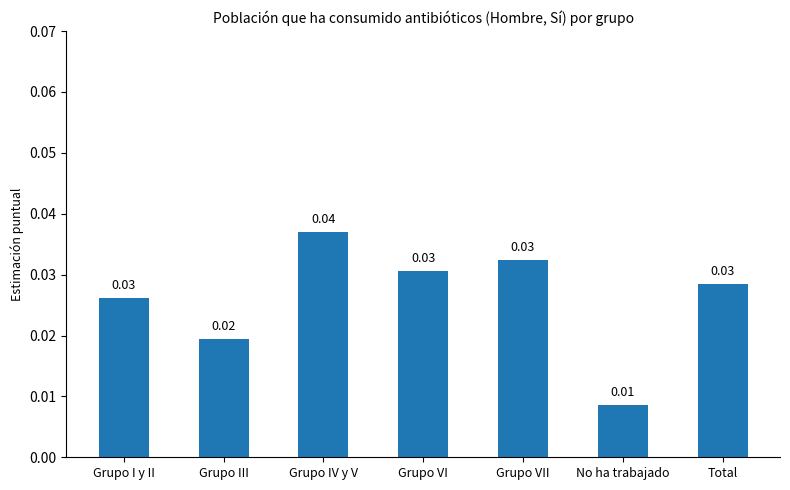

How many series are shown in this chart?

1